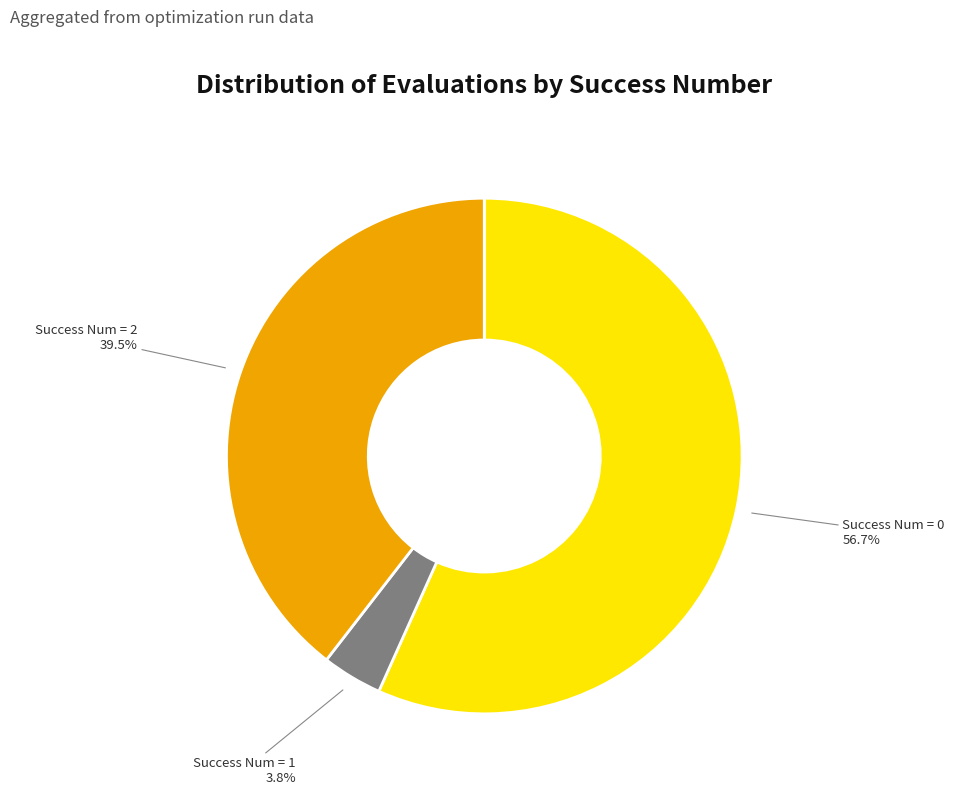

Is there a majority slice in this chart?

Yes